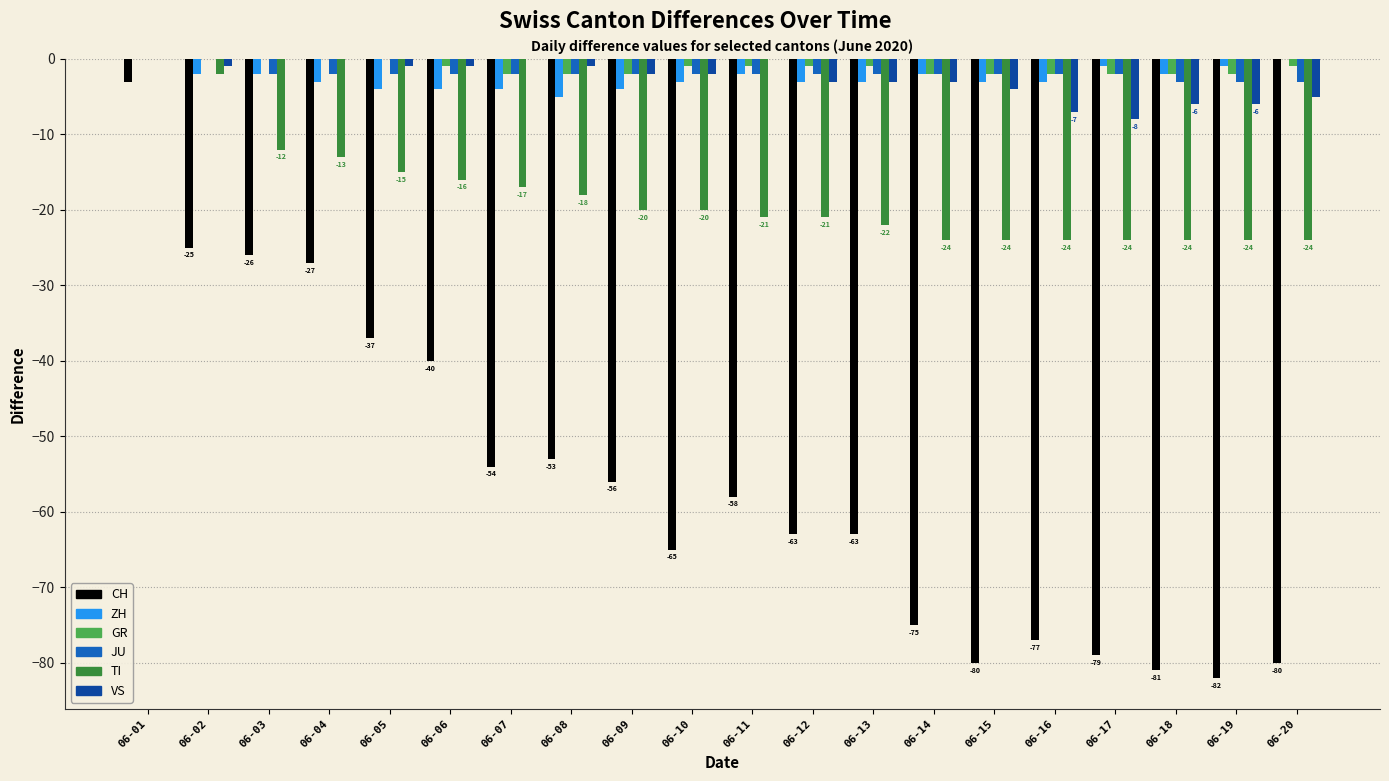

At which category is the sum across all series the highest?

06-01